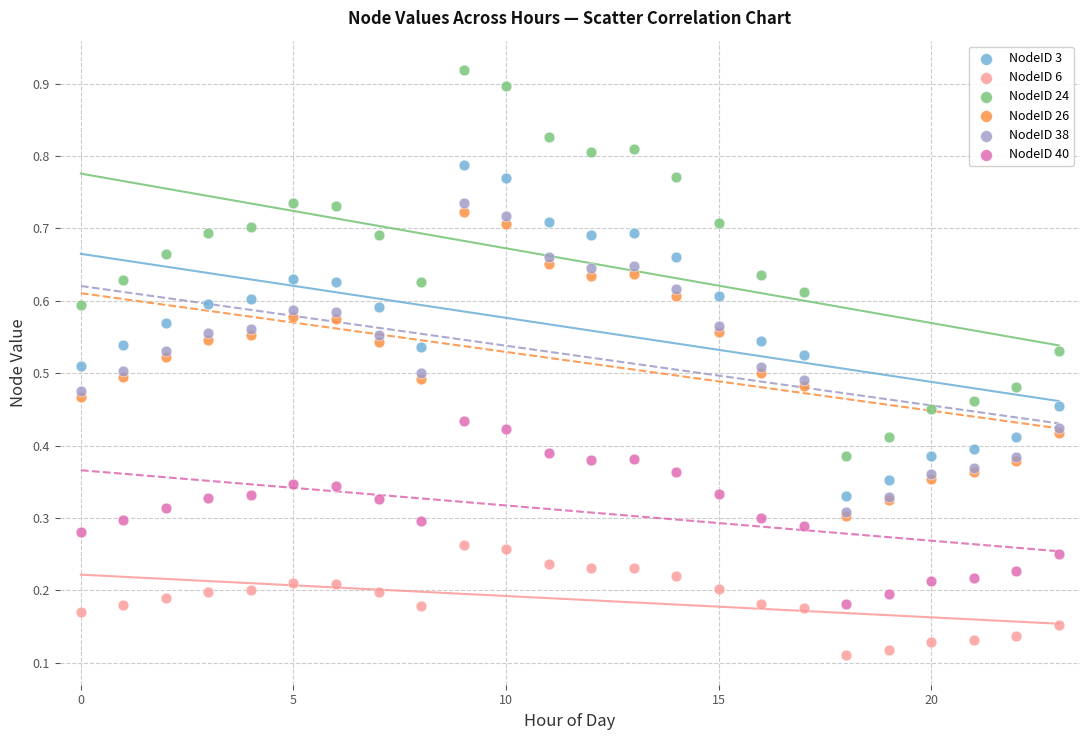

Which series contains the highest Y value?

NodeID 24